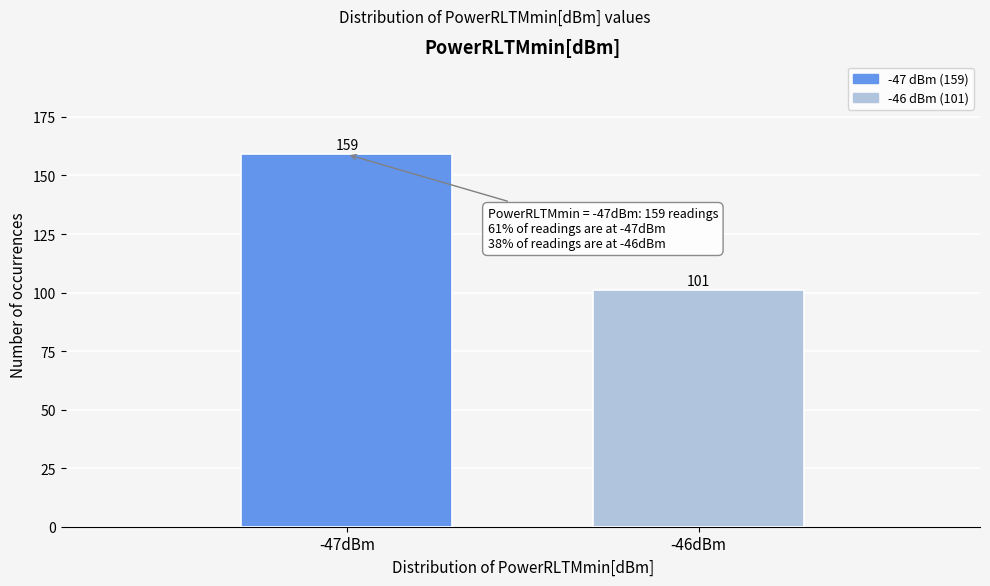

Reading left to right, transcribe all the data shown in this chart.

-47dBm=159	-46dBm=101